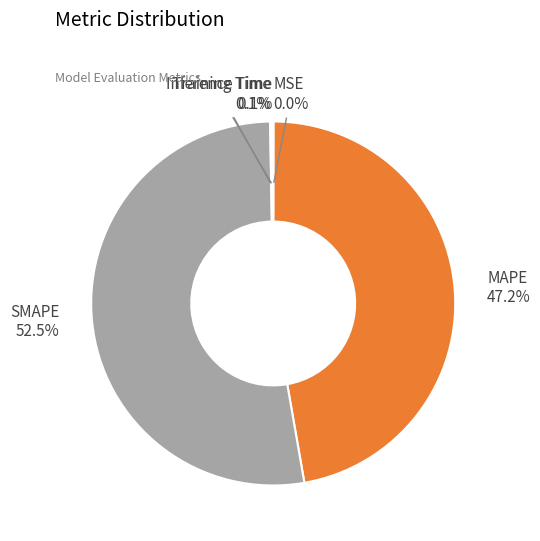

Is there any slice that represents more than half of the pie?

Yes